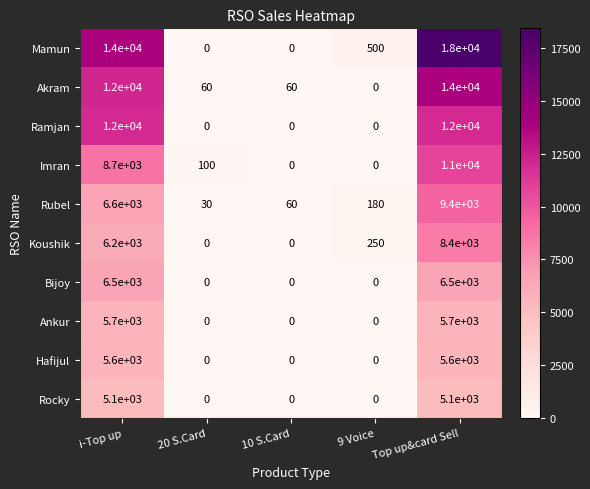

Which series has the largest range (max minus min)?

Mamun